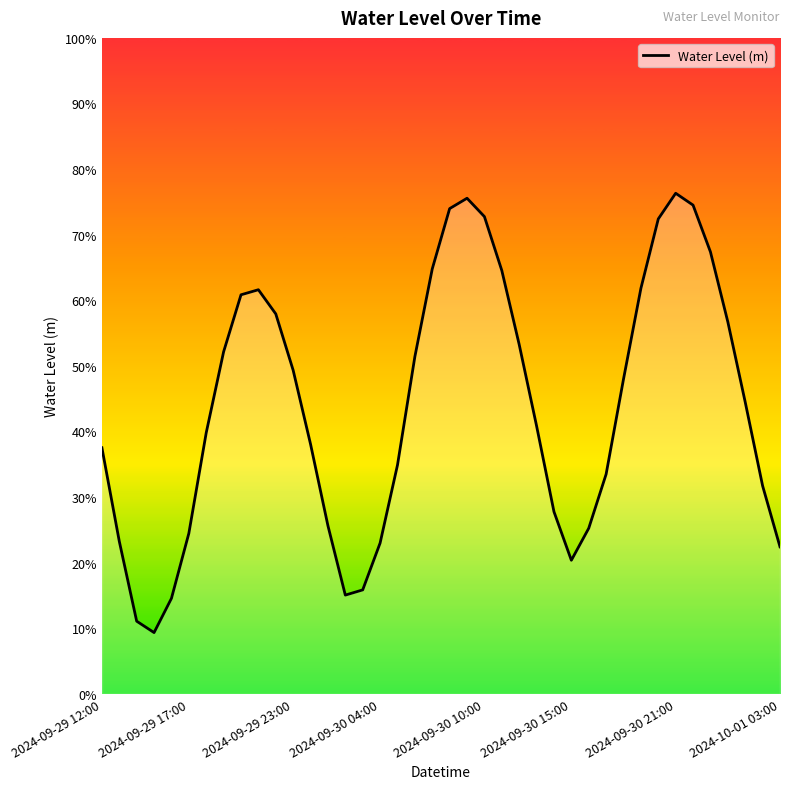

Is this an area chart (filled region under the line)?

Yes